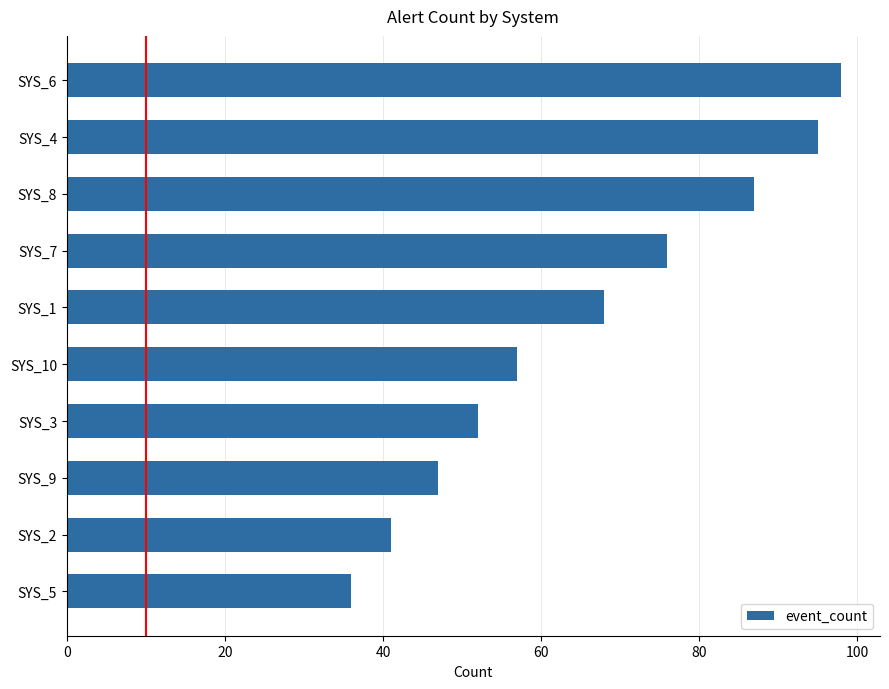

How many bars are there in total?

10